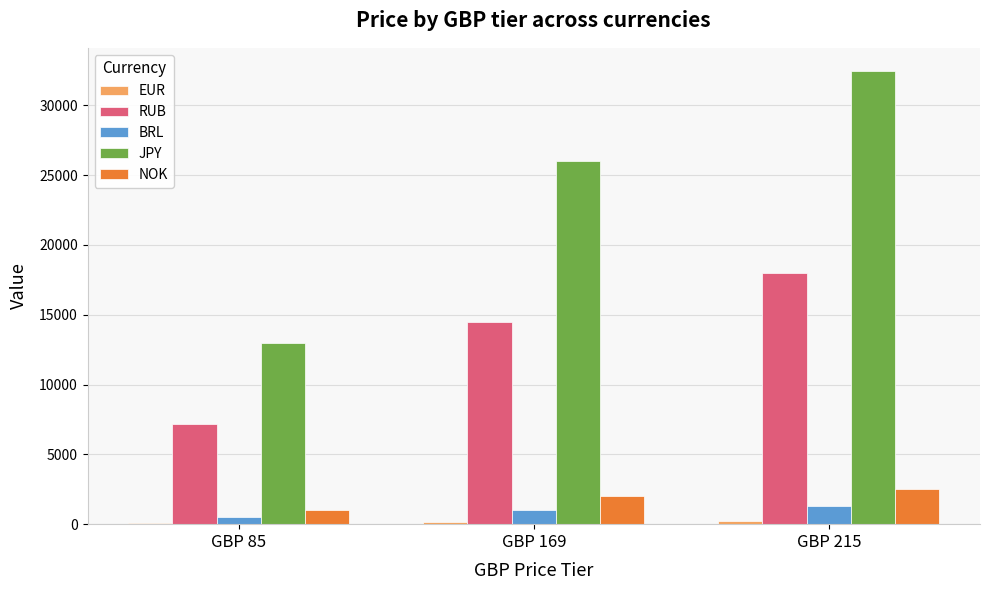

Does the chart contain stacked bars?

No